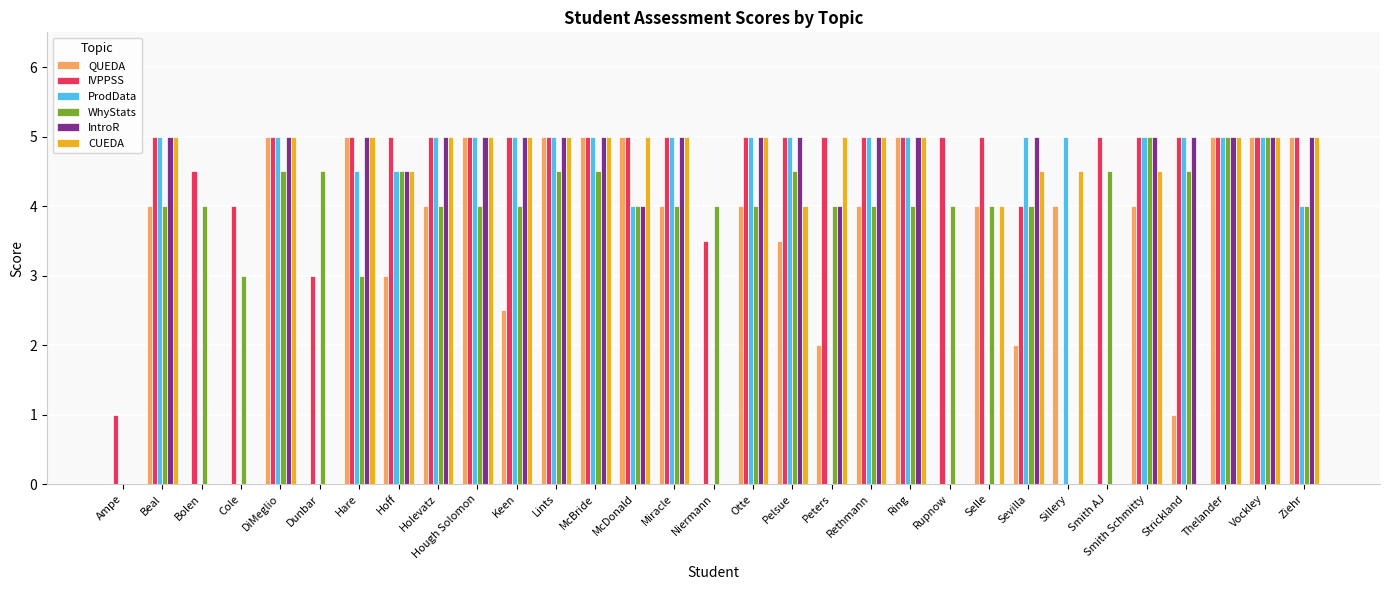

Reading left to right, transcribe all the data shown in this chart.

QUEDA: Ampe=0.0	Beal=4.0	Bolen=0.0	Cole=0.0	DiMeglio=5.0	Dunbar=0.0	Hare=5.0	Hoff=3.0	Holevatz=4.0	Hough Solomon=5.0	Keen=2.5	Lints=5.0	McBride=5.0	McDonald=5.0	Miracle=4.0	Niermann=0.0	Otte=4.0	Pelsue=3.5	Peters=2.0	Rethmann=4.0	Ring=5.0	Rupnow=0.0	Selle=4.0	Sevilla=2.0	Sillery=4.0	Smith AJ=0.0	Smith Schmitty=4.0	Strickland=1.0	Thelander=5.0	Vockley=5.0	Ziehr=5.0
IVPPSS: Ampe=1.0	Beal=5.0	Bolen=4.5	Cole=4.0	DiMeglio=5.0	Dunbar=3.0	Hare=5.0	Hoff=5.0	Holevatz=5.0	Hough Solomon=5.0	Keen=5.0	Lints=5.0	McBride=5.0	McDonald=5.0	Miracle=5.0	Niermann=3.5	Otte=5.0	Pelsue=5.0	Peters=5.0	Rethmann=5.0	Ring=5.0	Rupnow=5.0	Selle=5.0	Sevilla=4.0	Sillery=0.0	Smith AJ=5.0	Smith Schmitty=5.0	Strickland=5.0	Thelander=5.0	Vockley=5.0	Ziehr=5.0
ProdData: Ampe=0.0	Beal=5.0	Bolen=0.0	Cole=0.0	DiMeglio=5.0	Dunbar=0.0	Hare=4.5	Hoff=4.5	Holevatz=5.0	Hough Solomon=5.0	Keen=5.0	Lints=5.0	McBride=5.0	McDonald=4.0	Miracle=5.0	Niermann=0.0	Otte=5.0	Pelsue=5.0	Peters=0.0	Rethmann=5.0	Ring=5.0	Rupnow=0.0	Selle=0.0	Sevilla=5.0	Sillery=5.0	Smith AJ=0.0	Smith Schmitty=5.0	Strickland=5.0	Thelander=5.0	Vockley=5.0	Ziehr=4.0
WhyStats: Ampe=0.0	Beal=4.0	Bolen=4.0	Cole=3.0	DiMeglio=4.5	Dunbar=4.5	Hare=3.0	Hoff=4.5	Holevatz=4.0	Hough Solomon=4.0	Keen=4.0	Lints=4.5	McBride=4.5	McDonald=4.0	Miracle=4.0	Niermann=4.0	Otte=4.0	Pelsue=4.5	Peters=4.0	Rethmann=4.0	Ring=4.0	Rupnow=4.0	Selle=4.0	Sevilla=4.0	Sillery=0.0	Smith AJ=4.5	Smith Schmitty=5.0	Strickland=4.5	Thelander=5.0	Vockley=5.0	Ziehr=4.0
IntroR: Ampe=0.0	Beal=5.0	Bolen=0.0	Cole=0.0	DiMeglio=5.0	Dunbar=0.0	Hare=5.0	Hoff=4.5	Holevatz=5.0	Hough Solomon=5.0	Keen=5.0	Lints=5.0	McBride=5.0	McDonald=4.0	Miracle=5.0	Niermann=0.0	Otte=5.0	Pelsue=5.0	Peters=4.0	Rethmann=5.0	Ring=5.0	Rupnow=0.0	Selle=0.0	Sevilla=5.0	Sillery=0.0	Smith AJ=0.0	Smith Schmitty=5.0	Strickland=5.0	Thelander=5.0	Vockley=5.0	Ziehr=5.0
CUEDA: Ampe=0.0	Beal=5.0	Bolen=0.0	Cole=0.0	DiMeglio=5.0	Dunbar=0.0	Hare=5.0	Hoff=4.5	Holevatz=5.0	Hough Solomon=5.0	Keen=5.0	Lints=5.0	McBride=5.0	McDonald=5.0	Miracle=5.0	Niermann=0.0	Otte=5.0	Pelsue=4.0	Peters=5.0	Rethmann=5.0	Ring=5.0	Rupnow=0.0	Selle=4.0	Sevilla=4.5	Sillery=4.5	Smith AJ=0.0	Smith Schmitty=4.5	Strickland=0.0	Thelander=5.0	Vockley=5.0	Ziehr=5.0